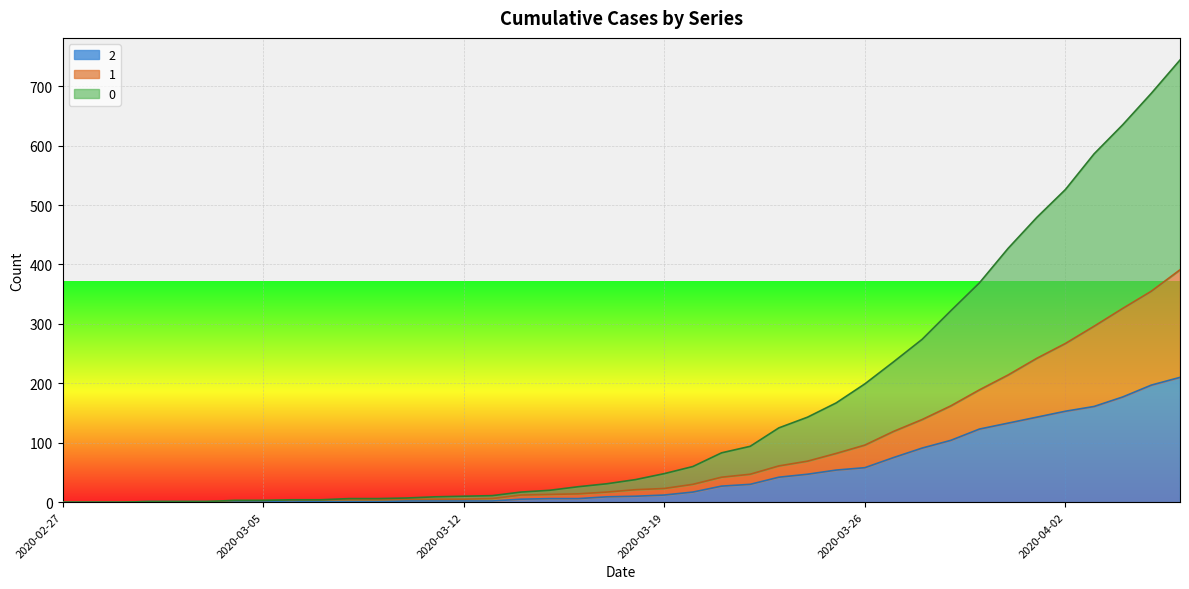

Rank the series by their maximum value, from lowest to highest.

2, 1, 0